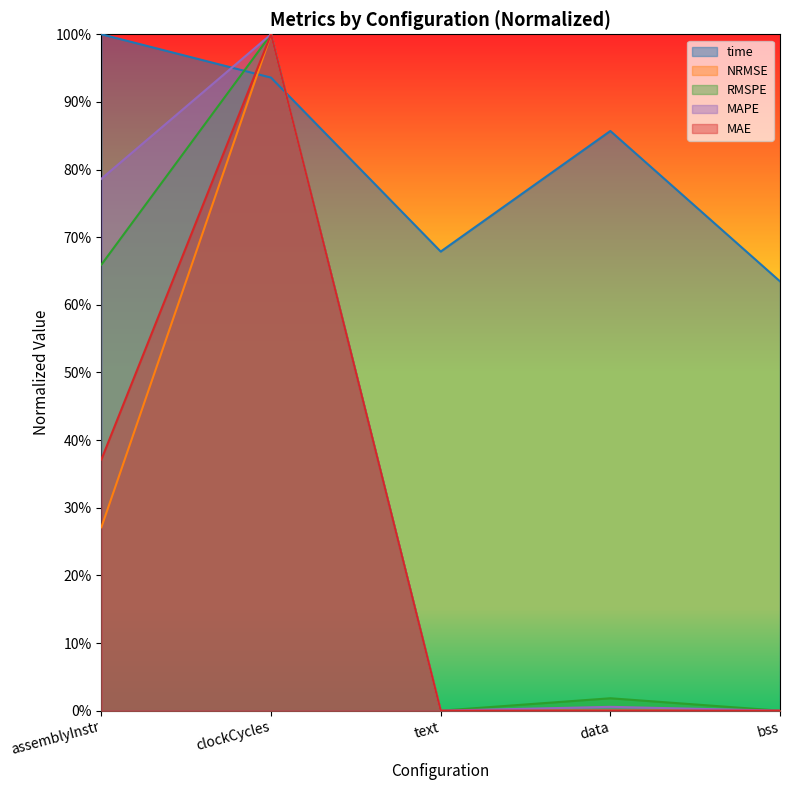

Does the chart have visible grid lines?

No